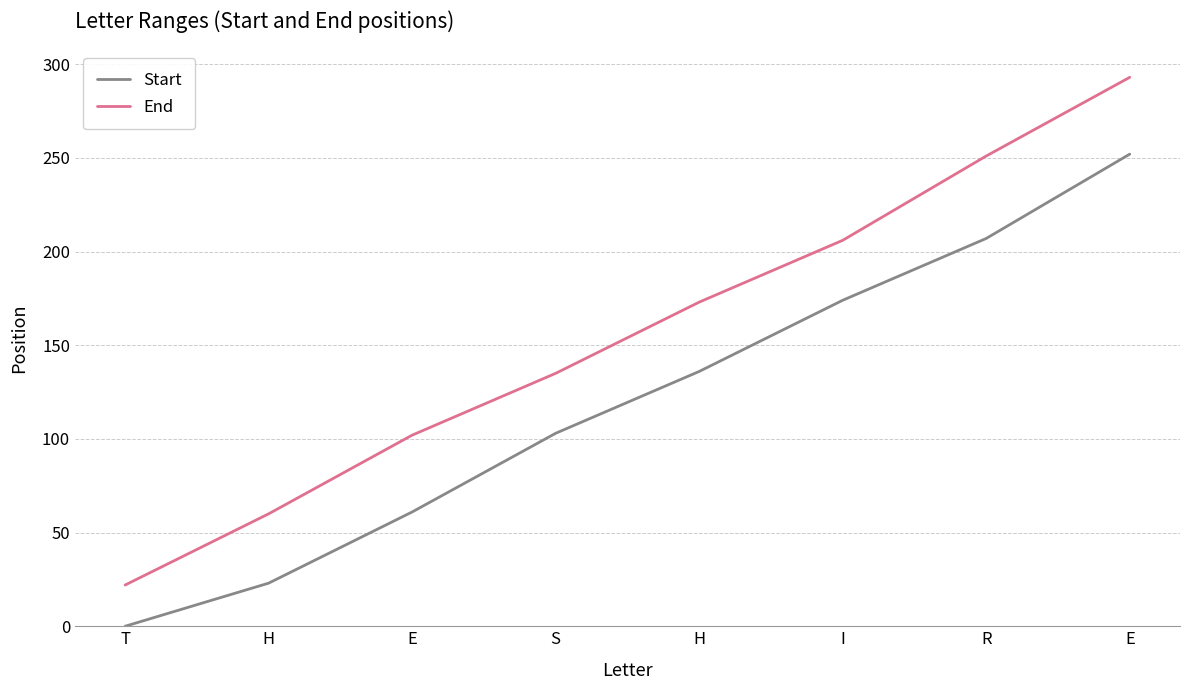

How many values in the Start series are below 136?

4